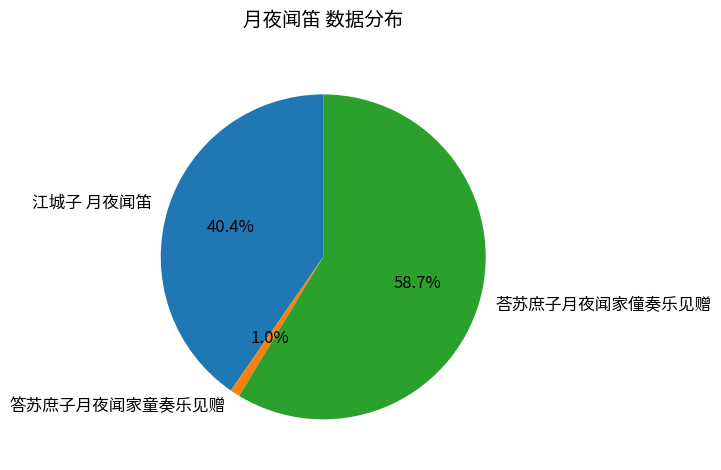

Which slice represents more than half of the pie?

荅苏庶子月夜闻家僮奏乐见赠